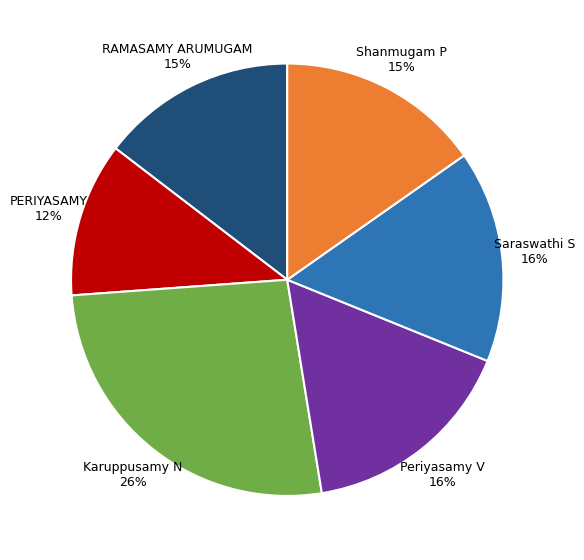

Combined, do Shanmugam P and Periyasamy V account for over 50%?

No